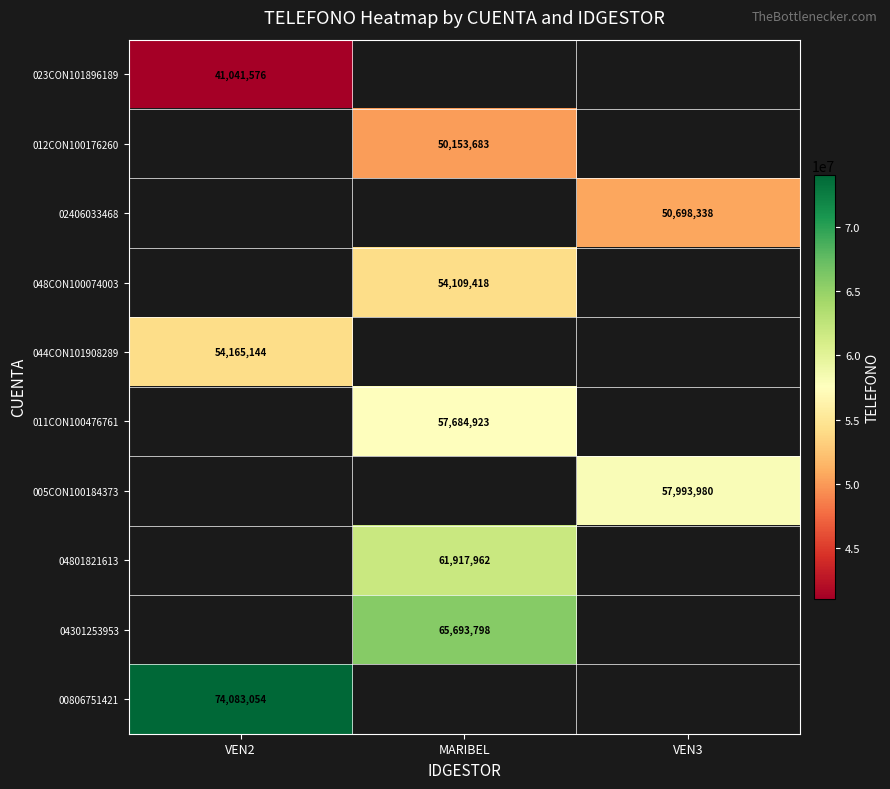

The 04301253953 series shows 65693798 at MARIBEL. True or false?

True